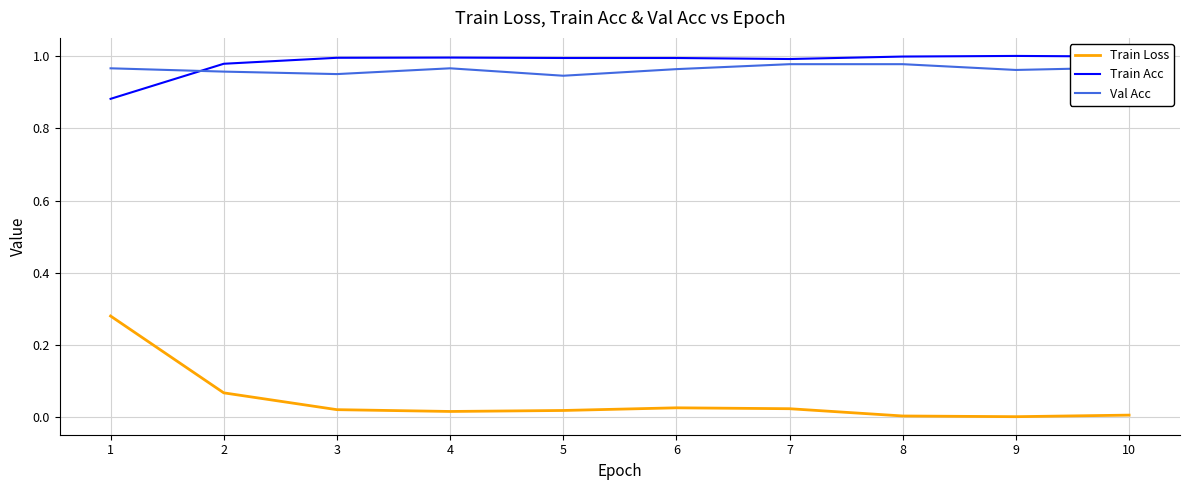

Is the value of Train Loss at 4 greater than the value of Val Acc at 6?

No